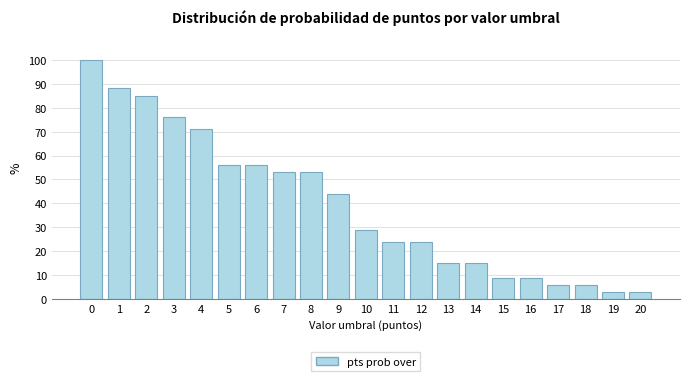

Reading right to left, extract all data points from this chart.

3	3	6	6	9	9	15	15	24	24	29	44	53	53	56	56	71	76	85	88	100